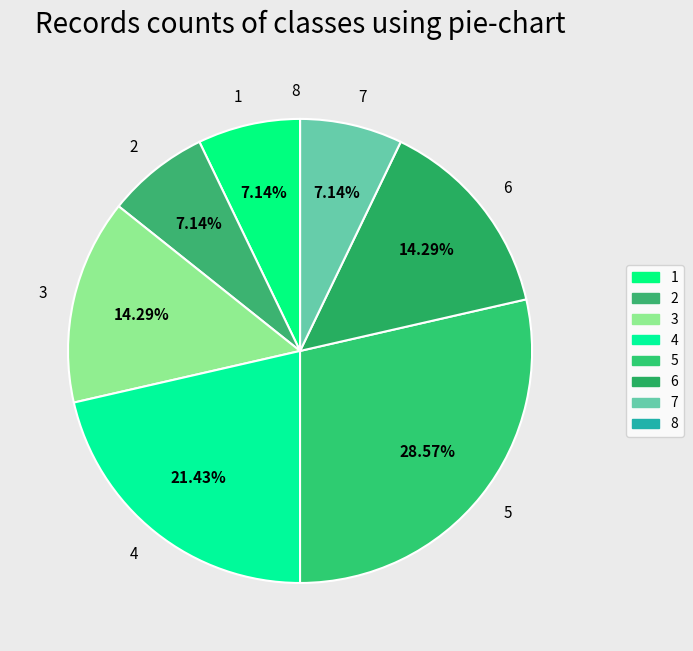

Which has a higher value, 6 or 7?

6